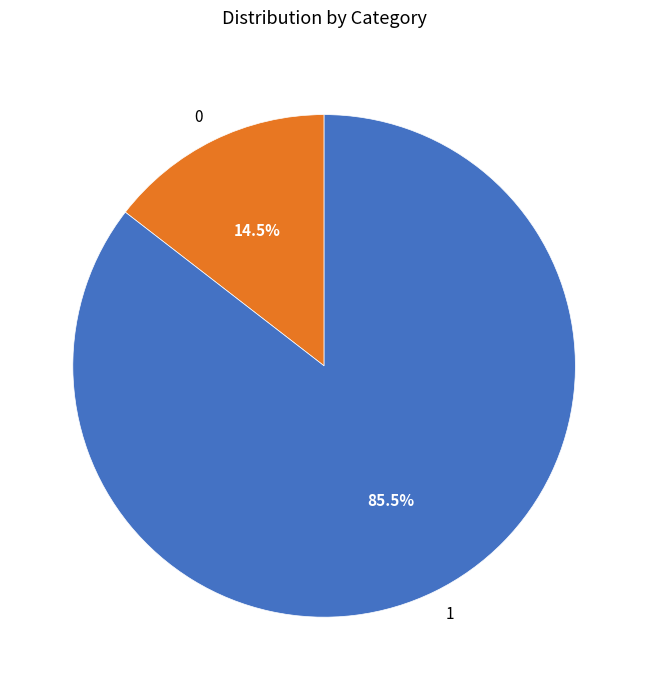

To the nearest percent, what is the combined percentage of 0 and 1?

100%